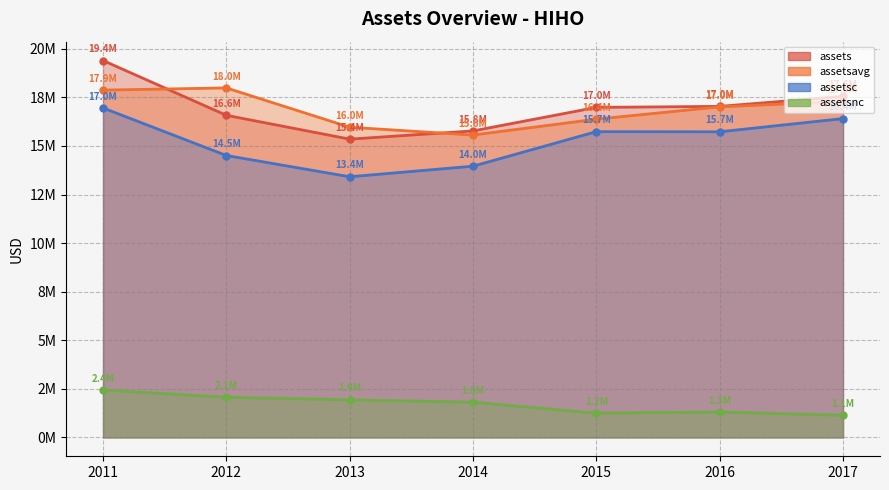

Rank the categories by assetsnc value from highest to lowest.

2011, 2012, 2013, 2014, 2016, 2015, 2017